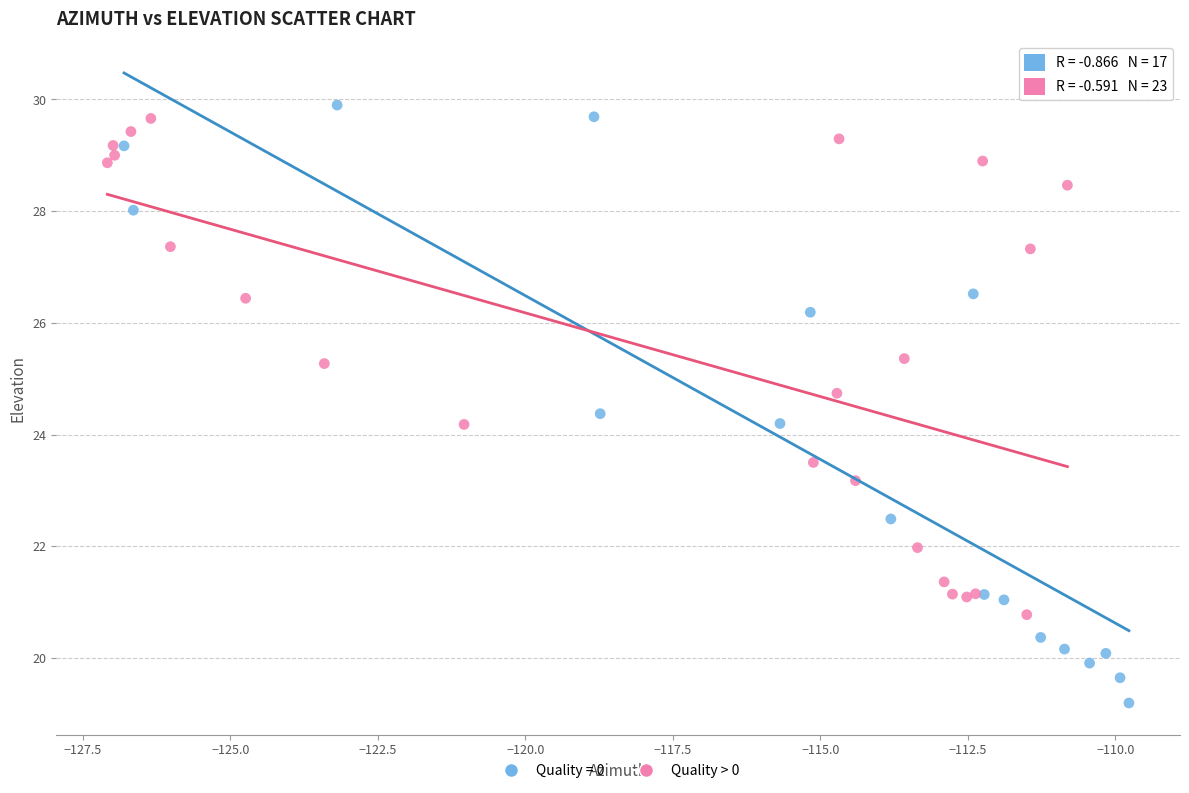

Which series contains the lowest Y value?

Quality = 0